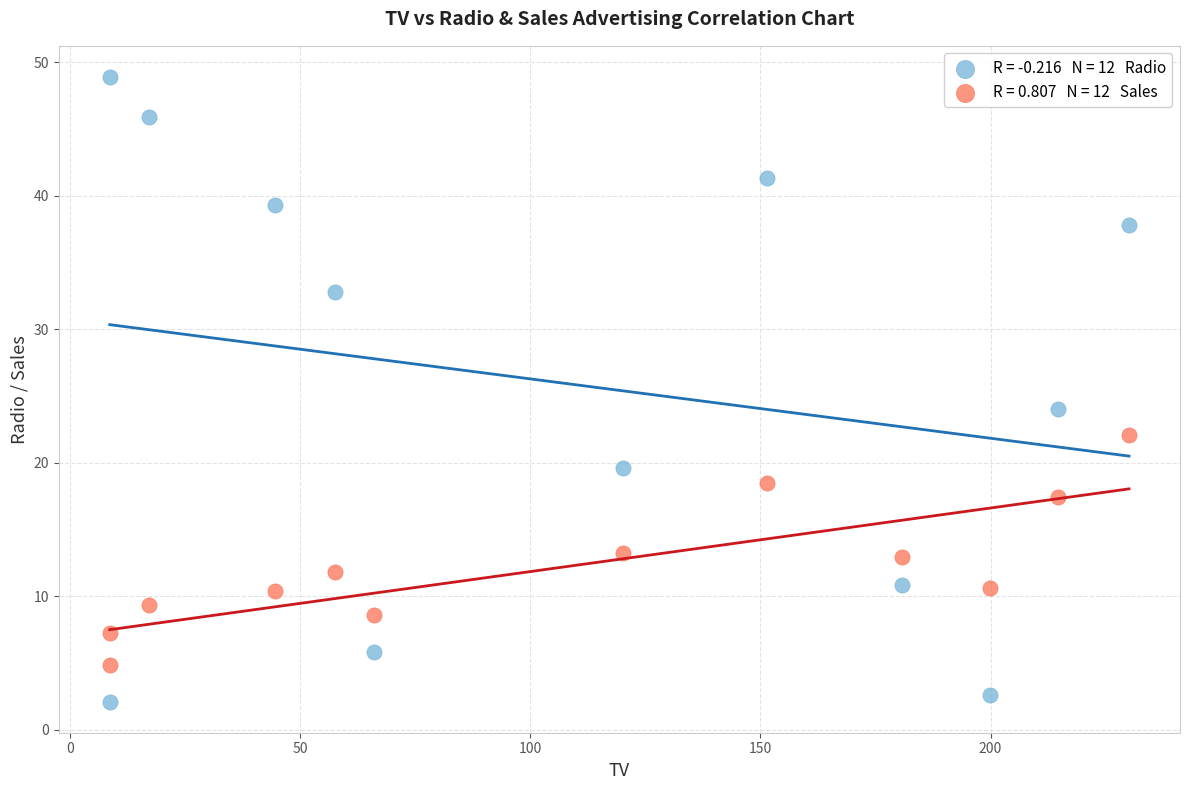

Across all data points, what is the range of Y values (max minus min)?

46.8